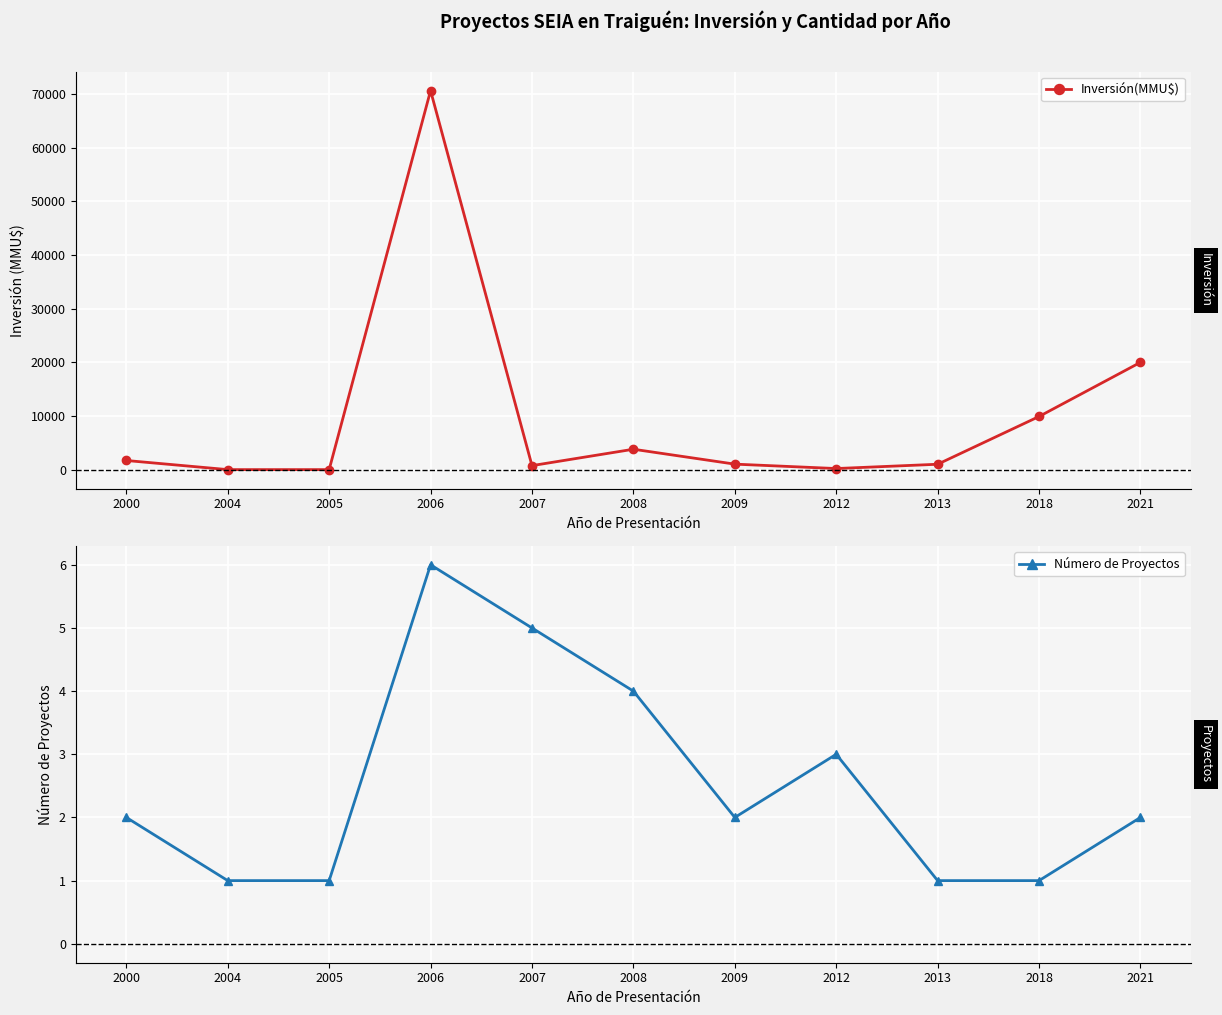

The Número de Proyectos series shows 4 at 2008. True or false?

True